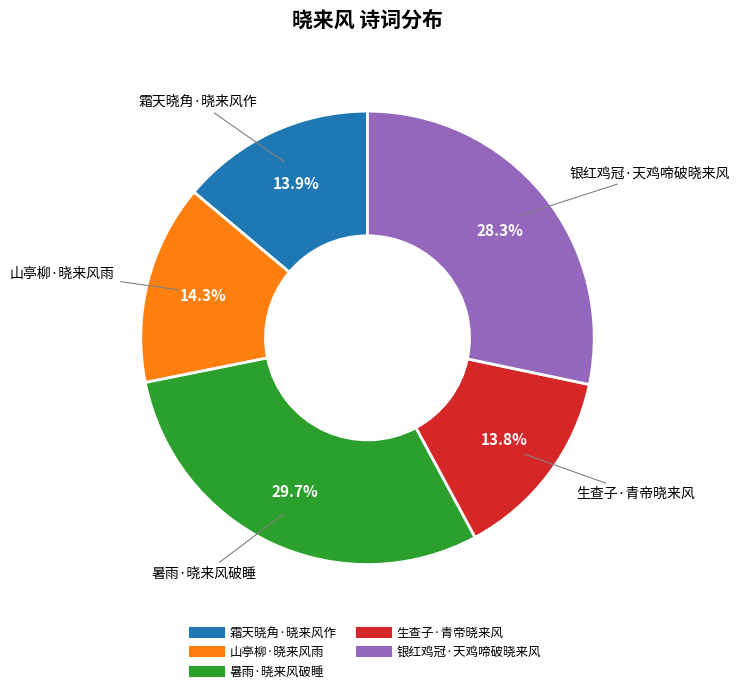

How many segments does this pie chart have?

5